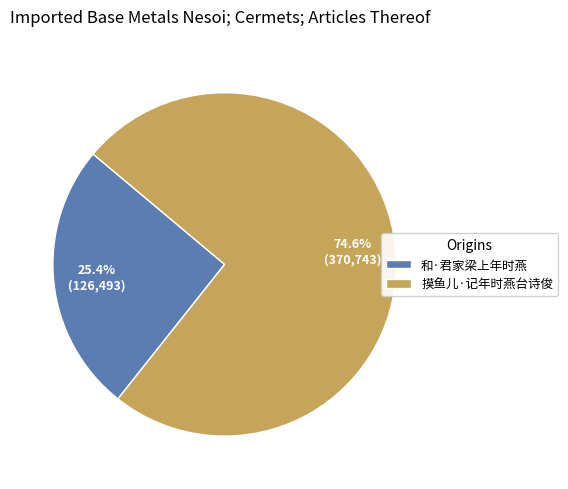

The 和·君家梁上年时燕 slice represents 38% of the pie. True or false?

False